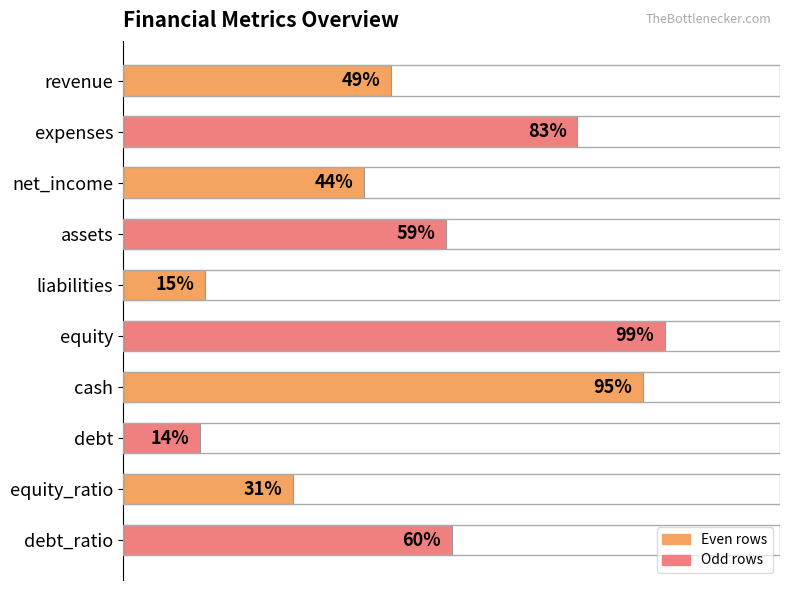

List the labels in order of value, largest first.

equity, cash, expenses, debt_ratio, assets, revenue, net_income, equity_ratio, liabilities, debt